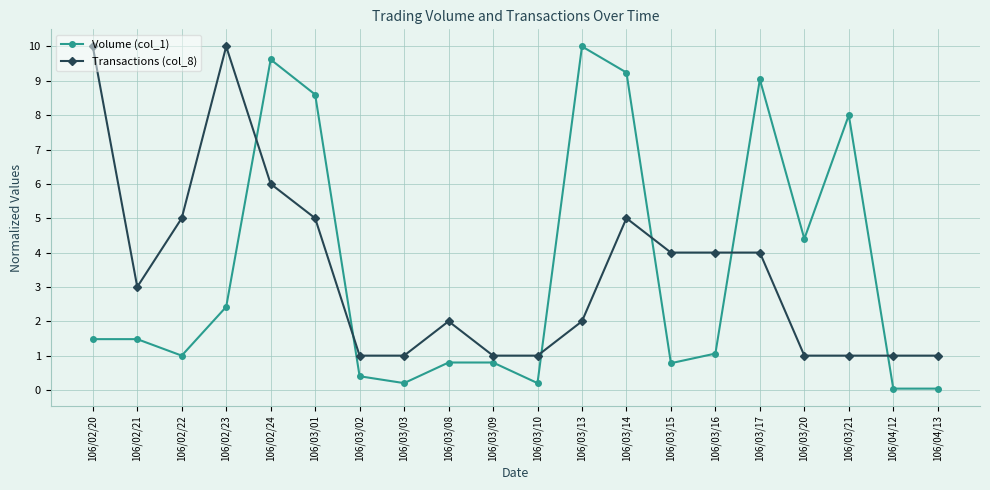

What is the difference between the second highest and second lowest values in the Volume (col_1) series?

9.6